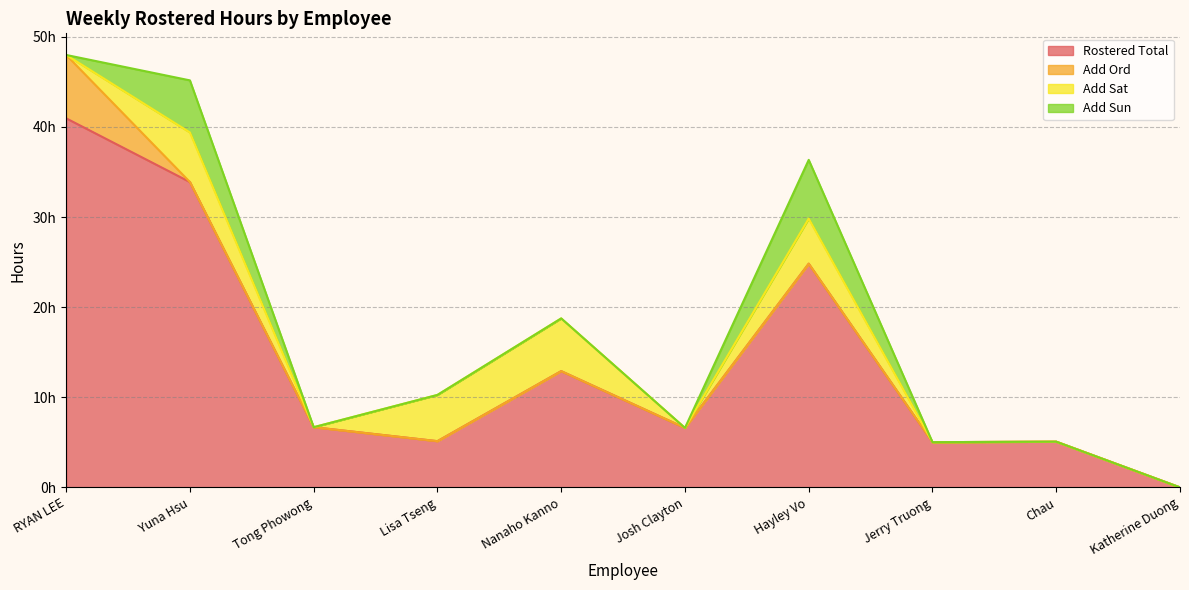

How many Add Ord values are between 0 and 1?

9